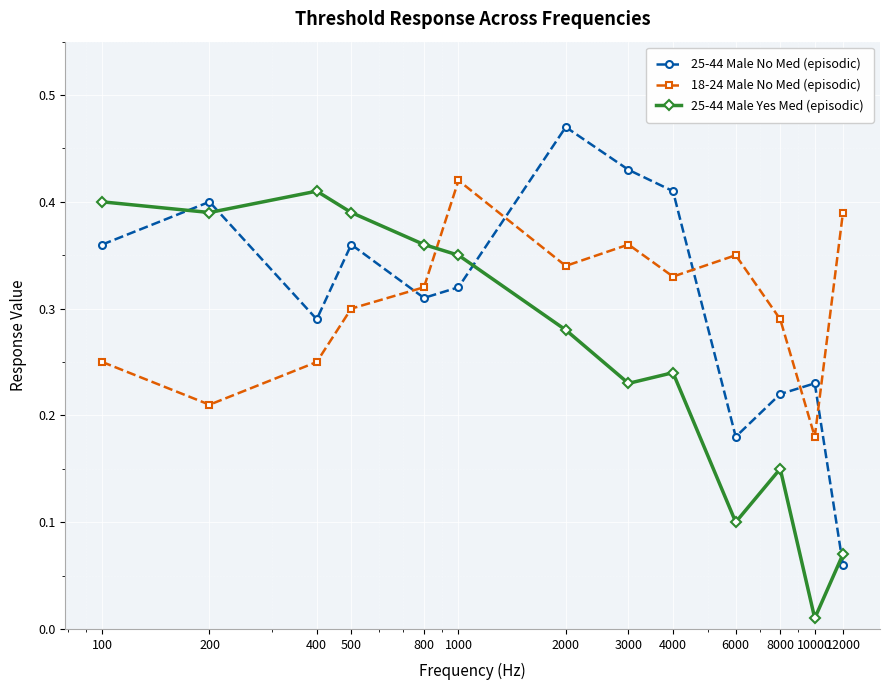

At how many categories does at least one series exceed 0?

13